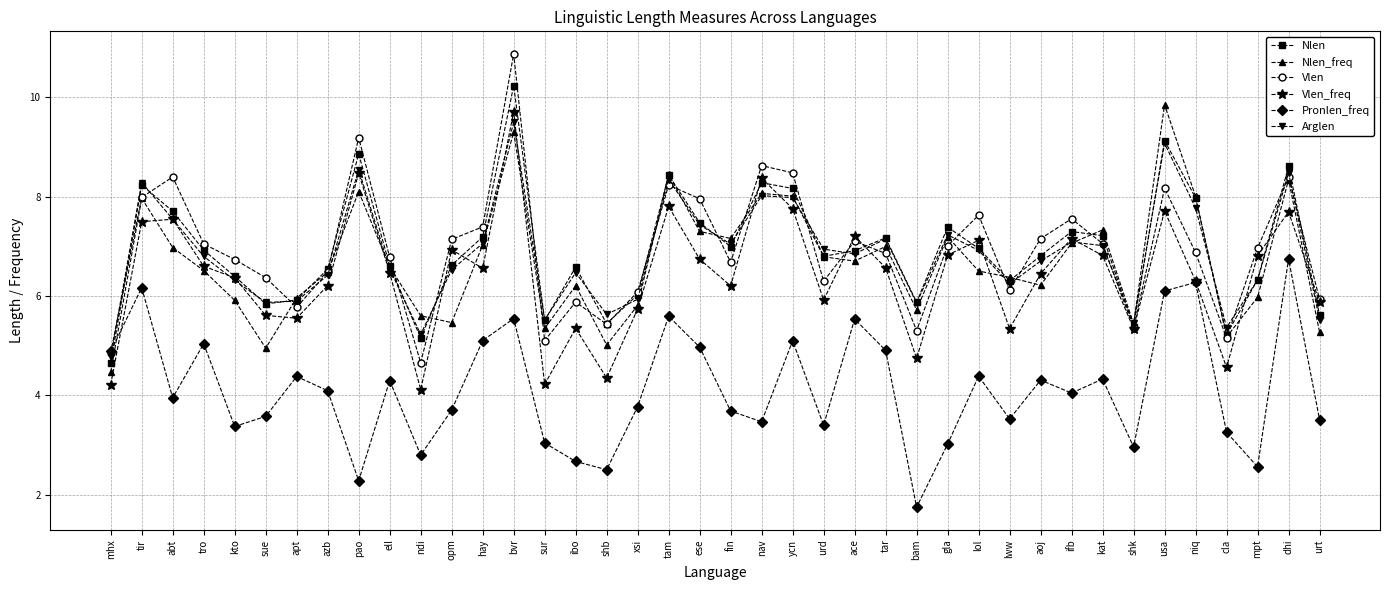

The value of Nlen at ibo is 4.3. True or false?

False